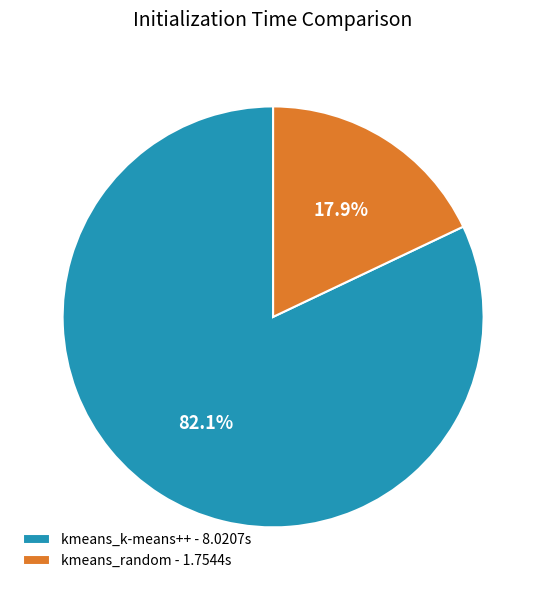

To the nearest percent, what percentage of the pie is kmeans_random?

18%